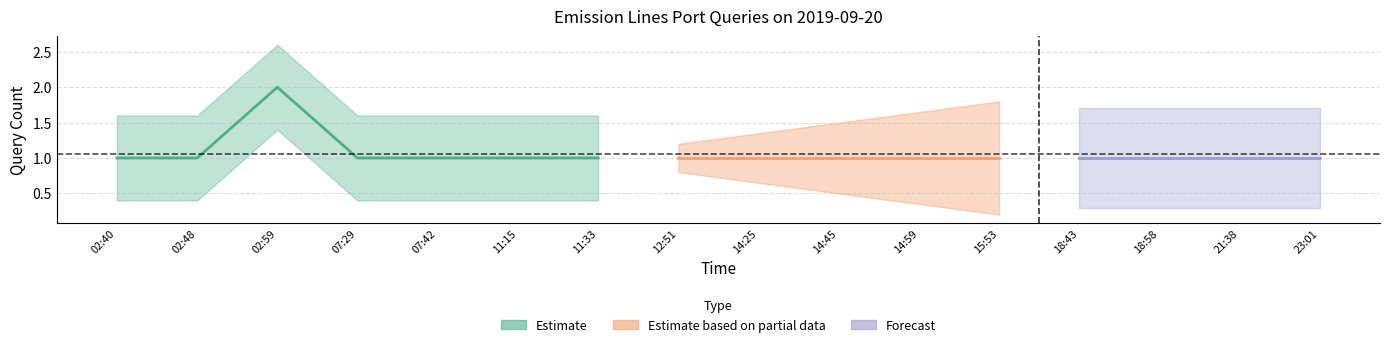

What is the difference between the maximum and minimum values?

1